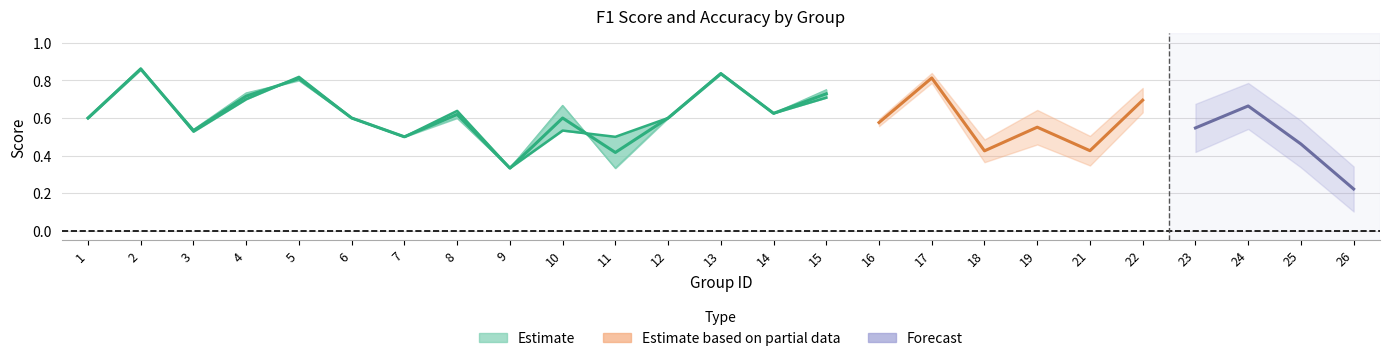

Reading left to right, extract all data points from this chart.

f1: 1=0.6	2=0.9	3=0.5	4=0.7	5=0.8	6=0.6	7=0.5	8=0.6	9=0.3	10=0.5	11=0.5	12=0.6	13=0.8	14=0.6	15=0.7	16=0.6	17=0.8	18=0.4	19=0.6	21=0.4	22=0.7	23=0.5	24=0.7	25=0.5	26=0.2
accuracy: 1=0.6	2=0.9	3=0.5	4=0.7	5=0.8	6=0.6	7=0.5	8=0.6	9=0.3	10=0.7	11=0.3	12=0.6	13=0.8	14=0.6	15=0.8	16=0.6	17=0.8	18=0.5	19=0.5	21=0.5	22=0.7	23=0.6	24=0.7	25=0.5	26=0.2